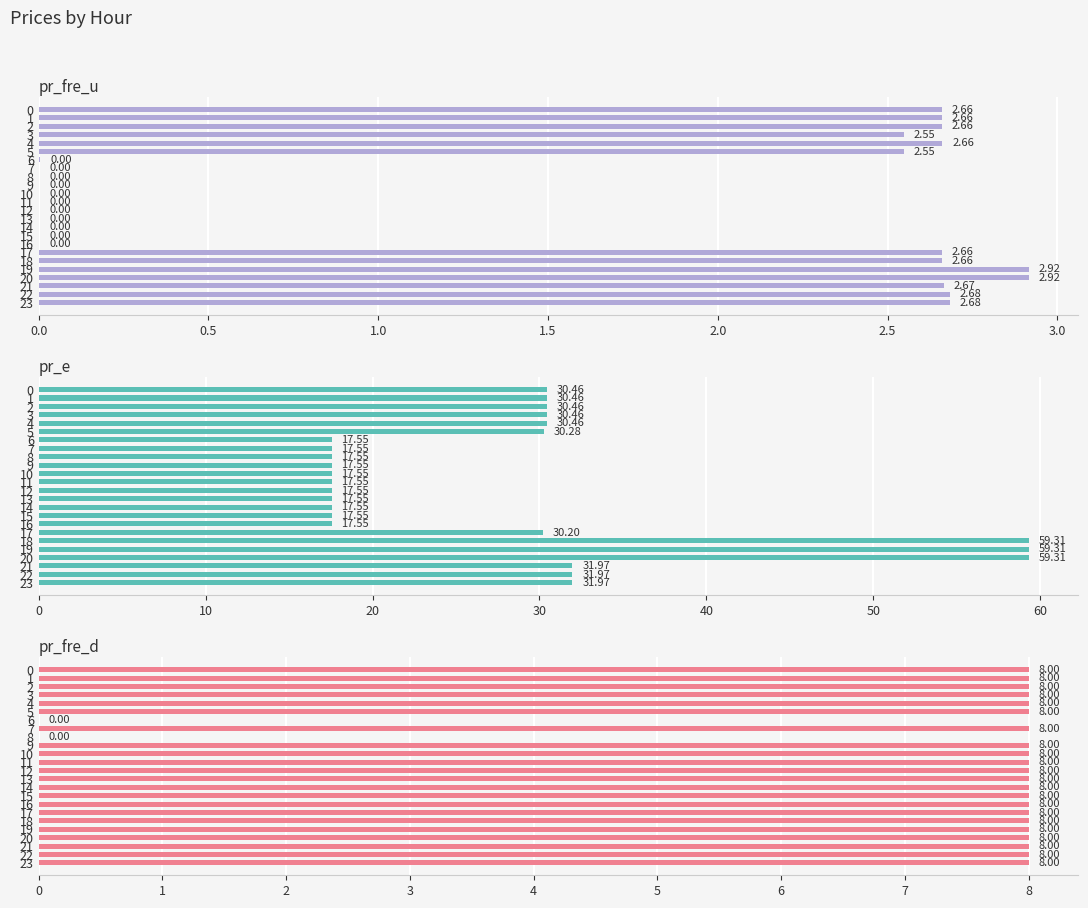

The value of pr_e at 11 is 17.5. True or false?

True